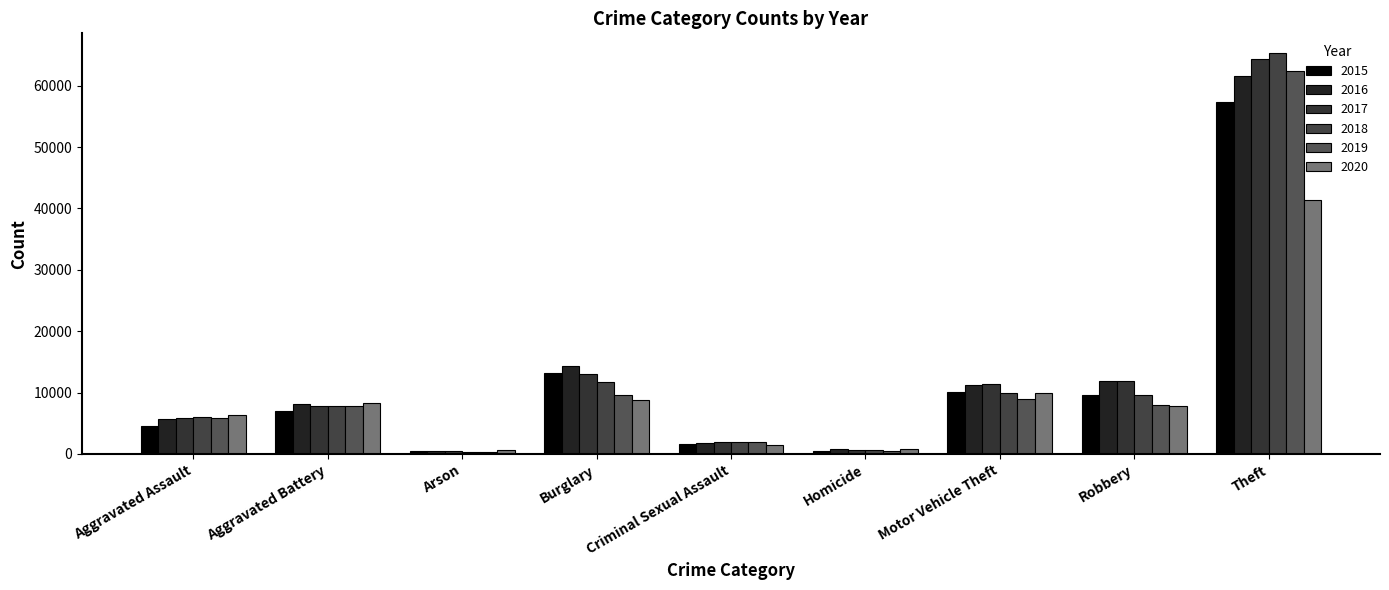

How many data points in 2017 are less than 7845?

4